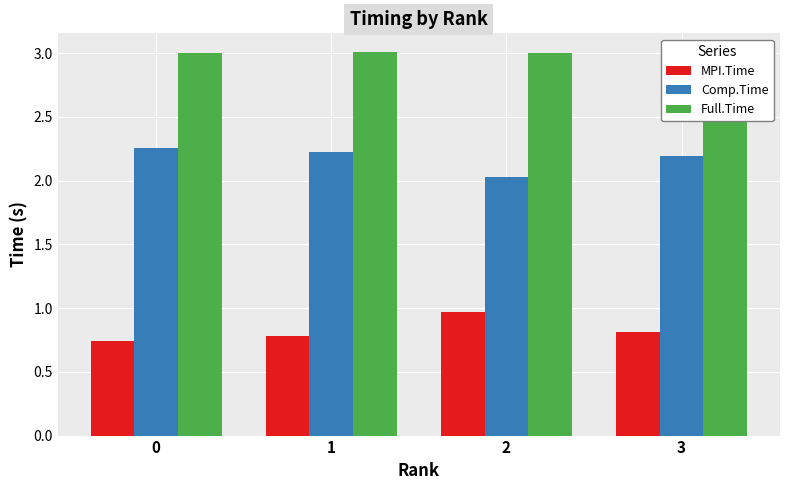

True or false: MPI.Time has a value of 0.7 at 0.

True